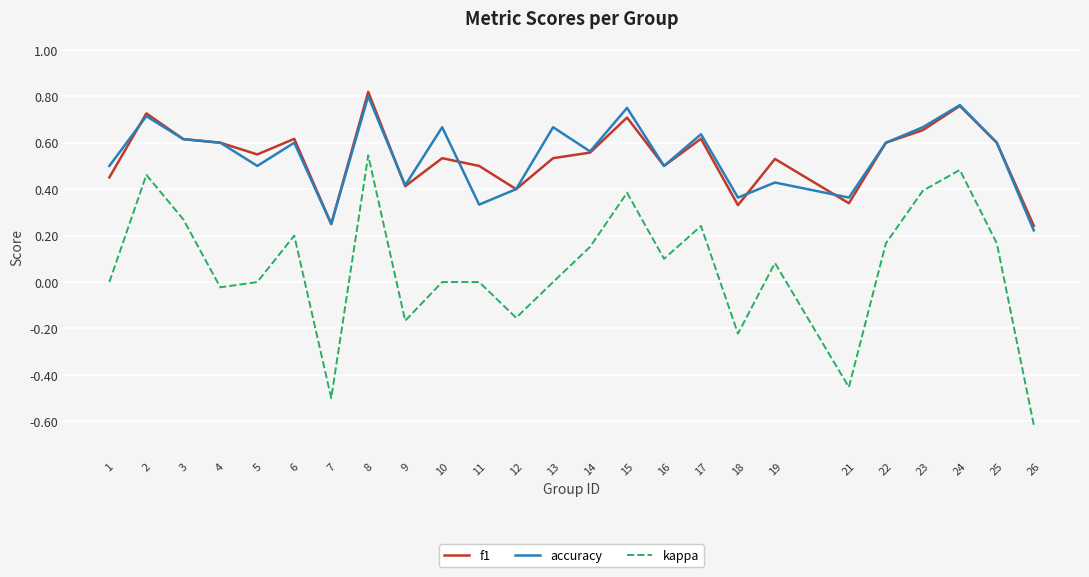

What is the total value across all series at 4?

1.2